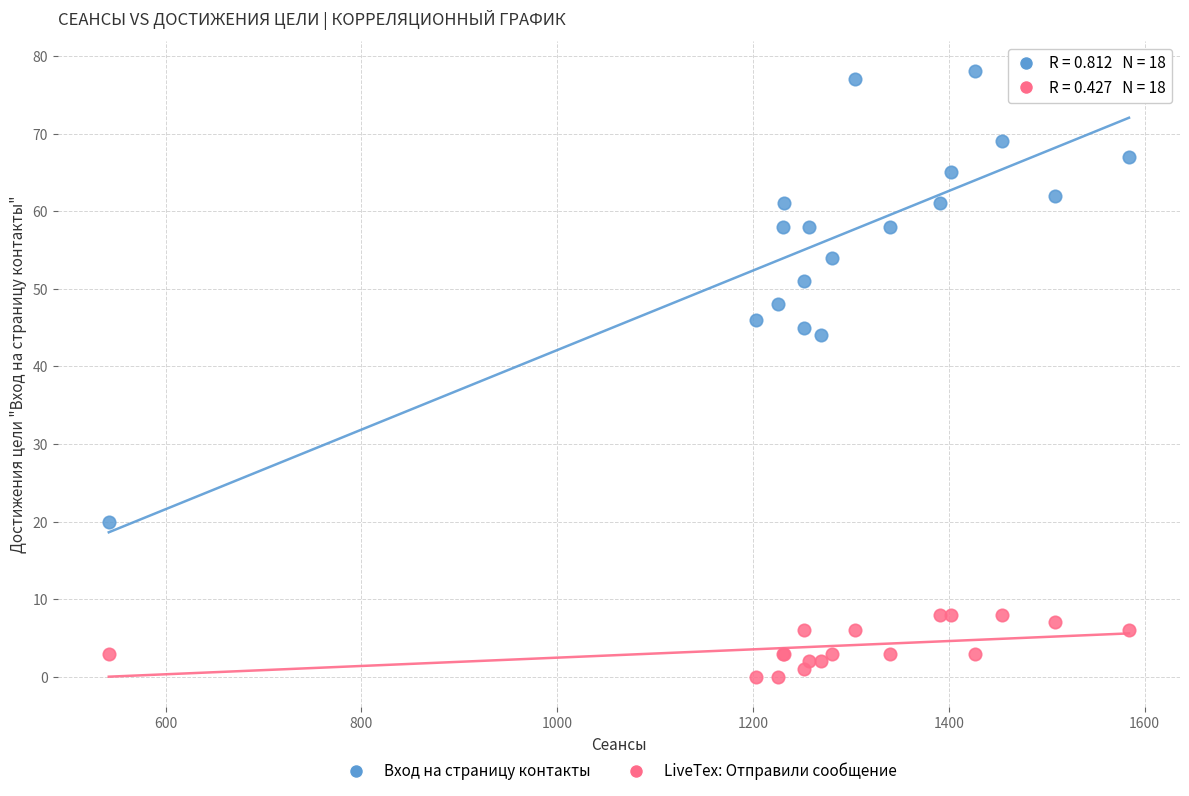

What are all the series names shown in the legend?

Вход на страницу контакты, LiveTex: Отправили сообщение